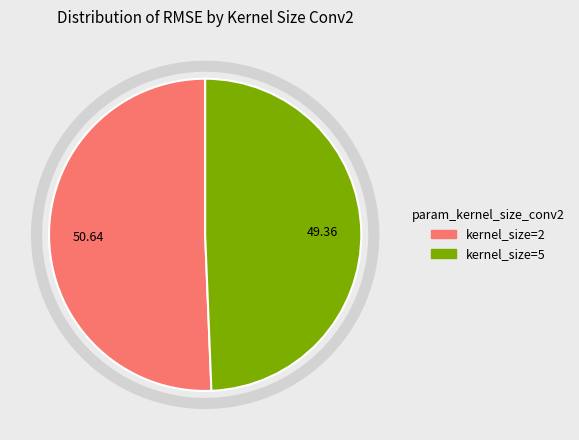

Is there a majority slice in this chart?

Yes